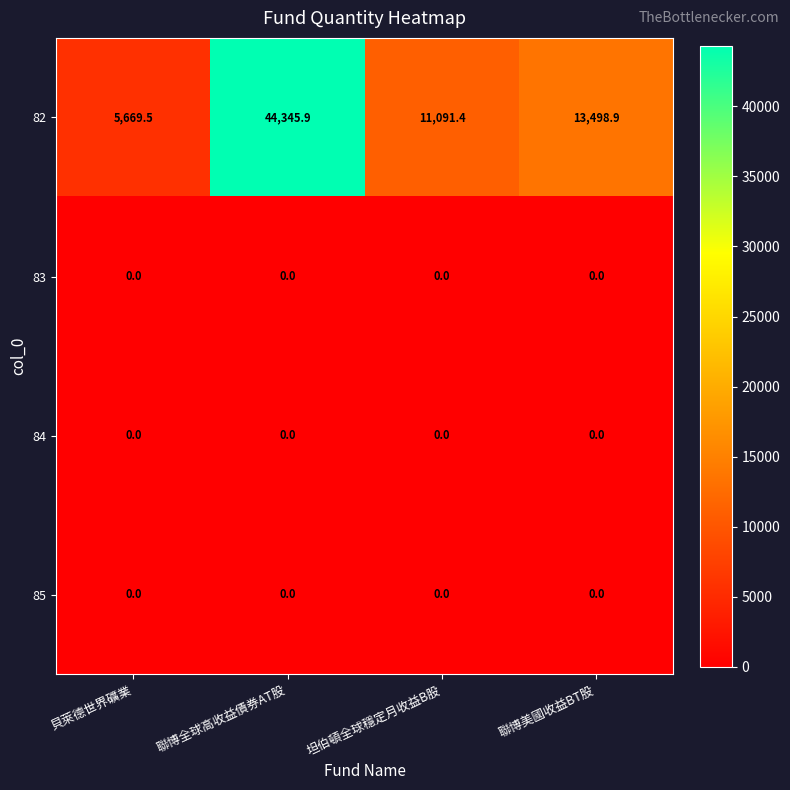

What is the difference between the maximum and minimum values in the 82 series?

38676.4